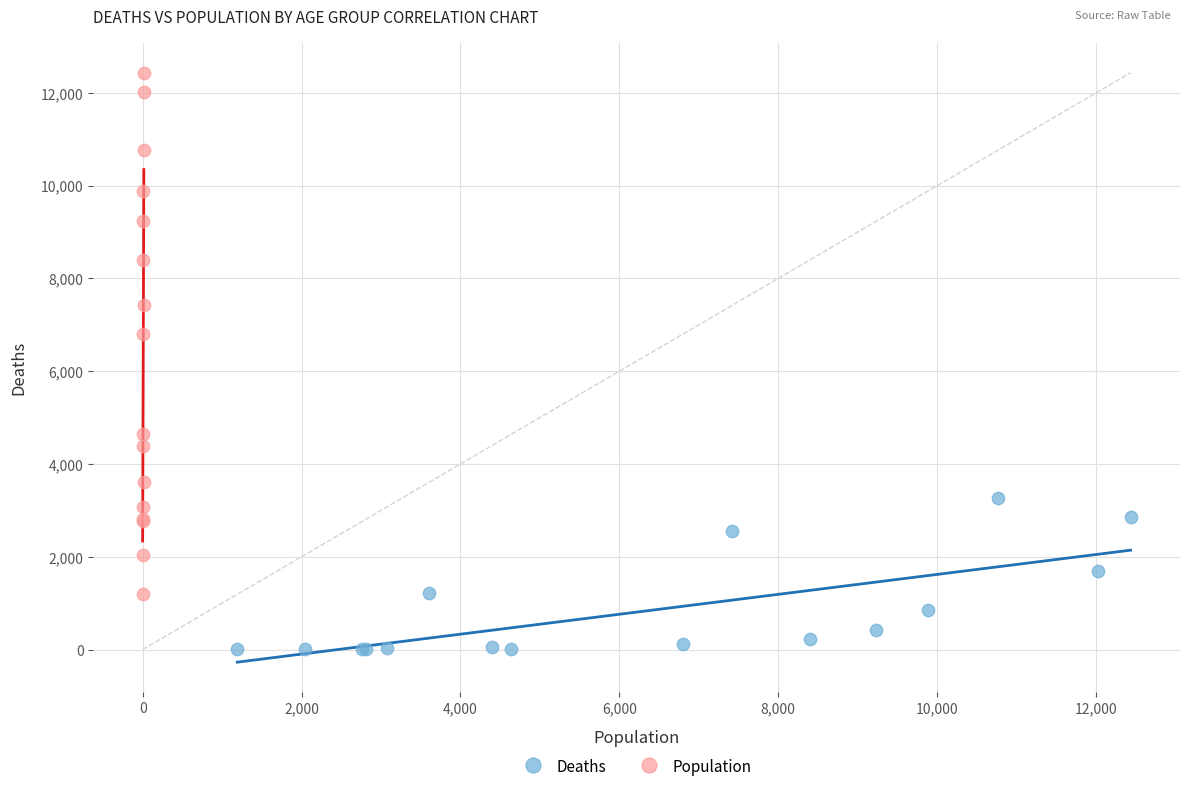

Which series reaches the minimum Y coordinate?

Deaths